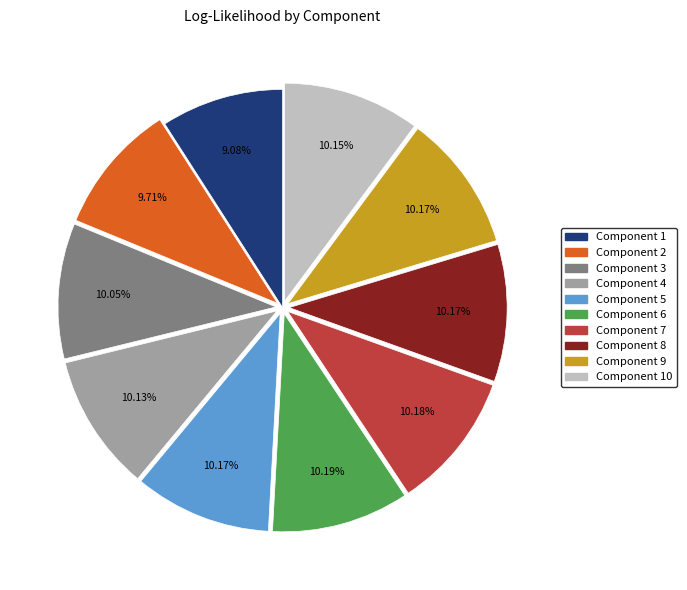

To the nearest percent, what is the difference between the largest and smallest slice percentages?

1%